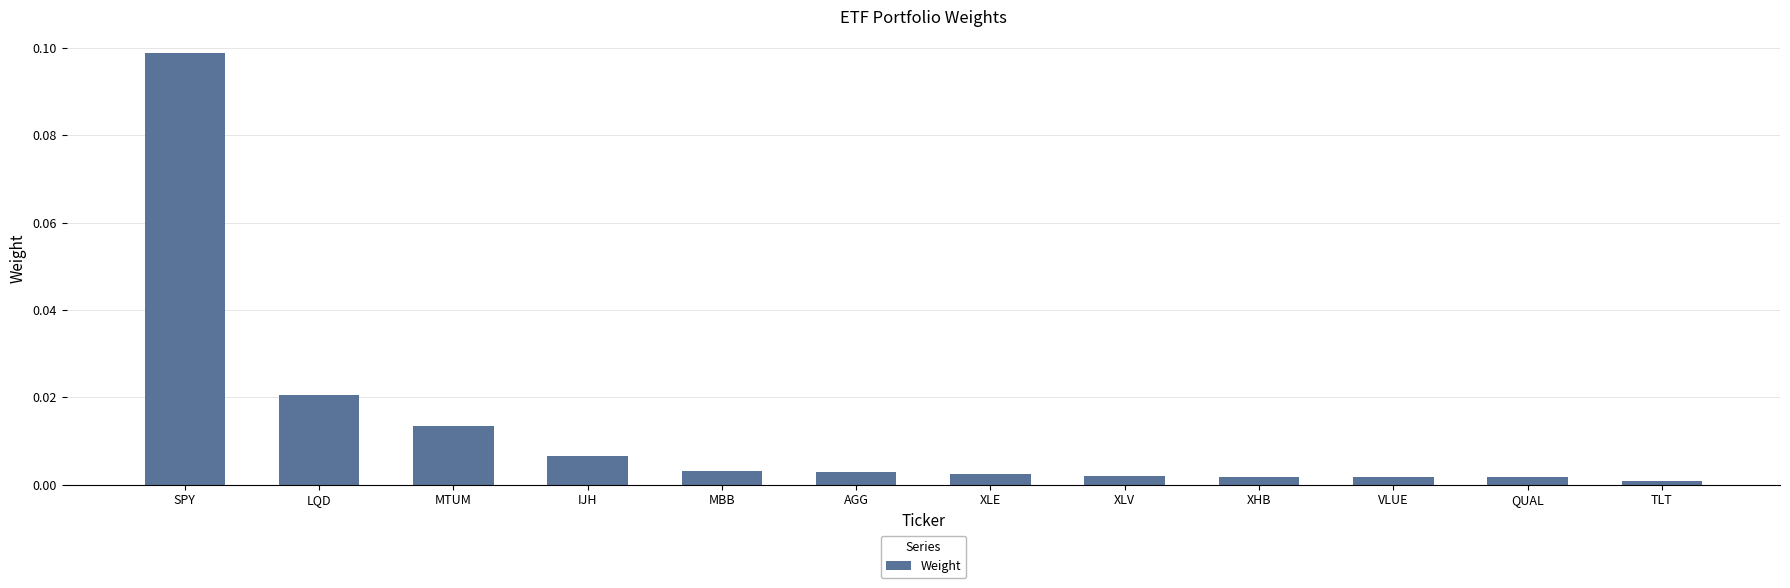

Is it true that the value at SPY is 0.2?

False